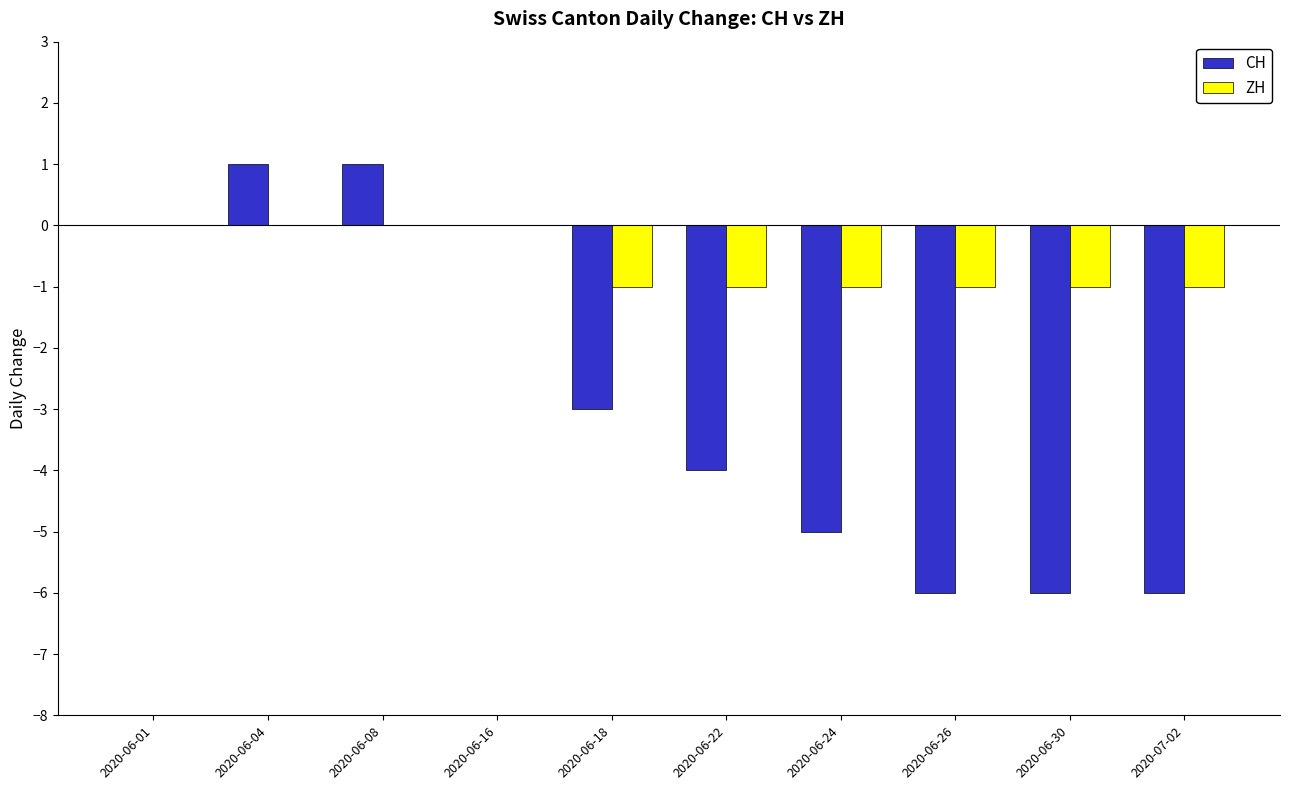

Are the bars grouped side by side (vs. stacked)?

Yes